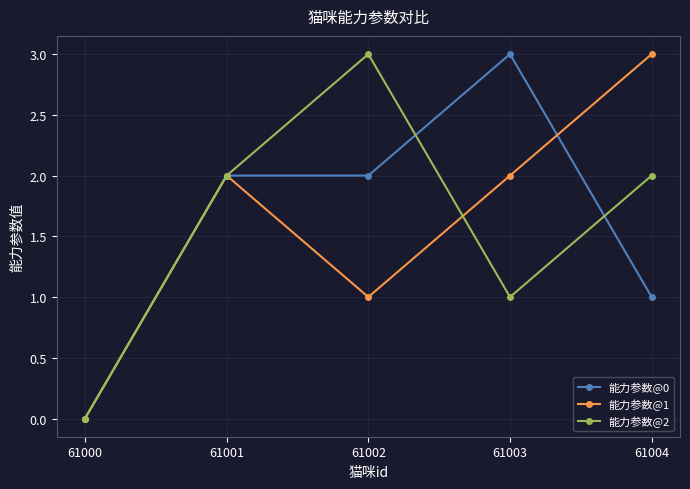

How many data points in 能力参数@1 are less than 2?

2